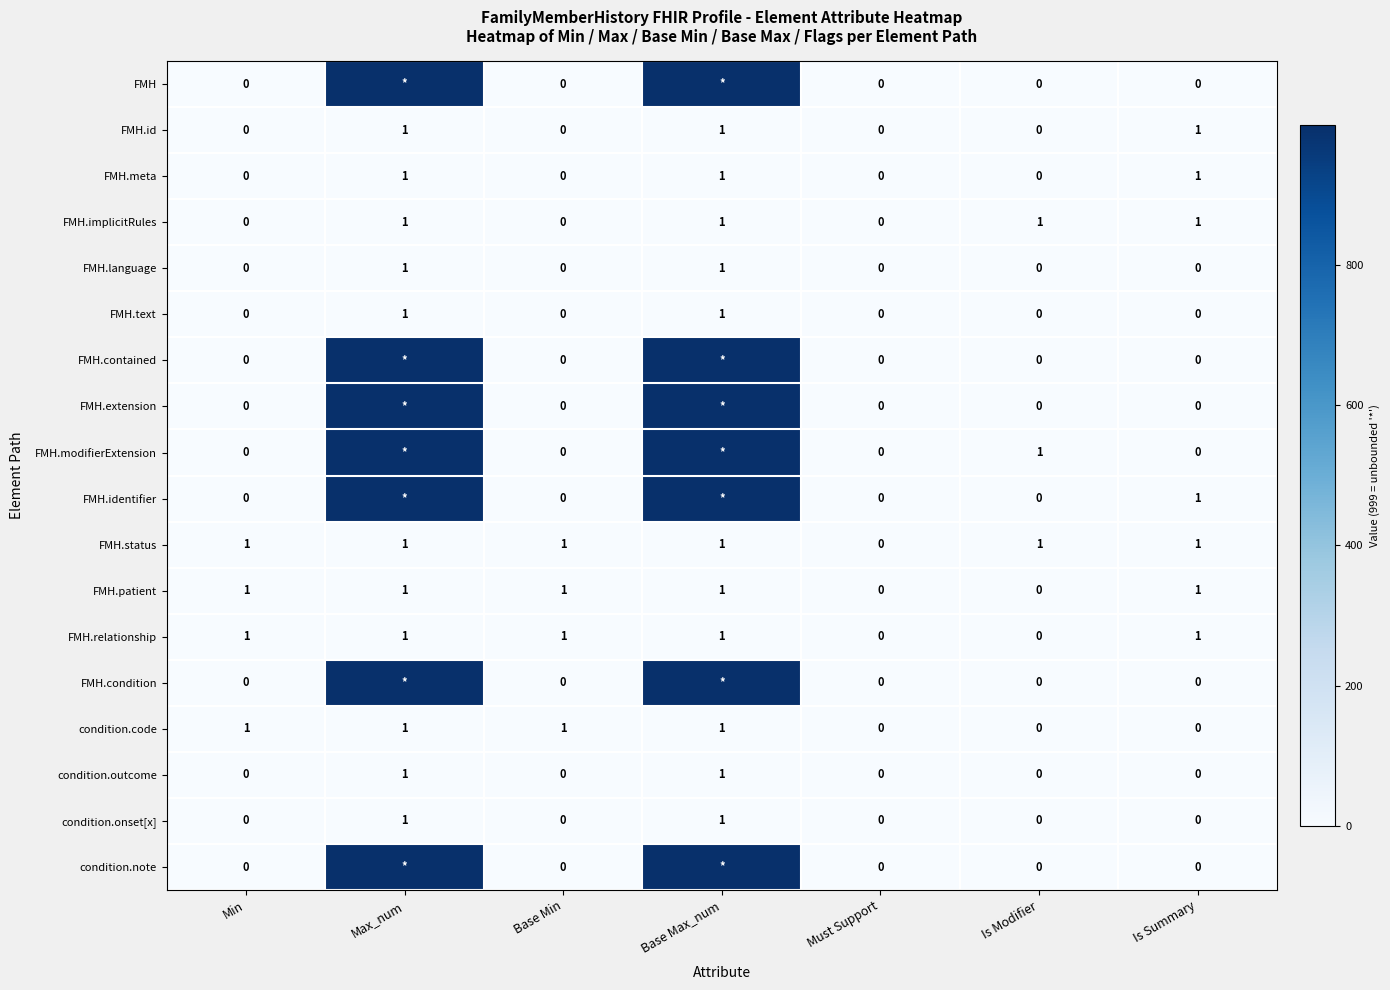

How many FMH.id values are between 0 and 1?

7